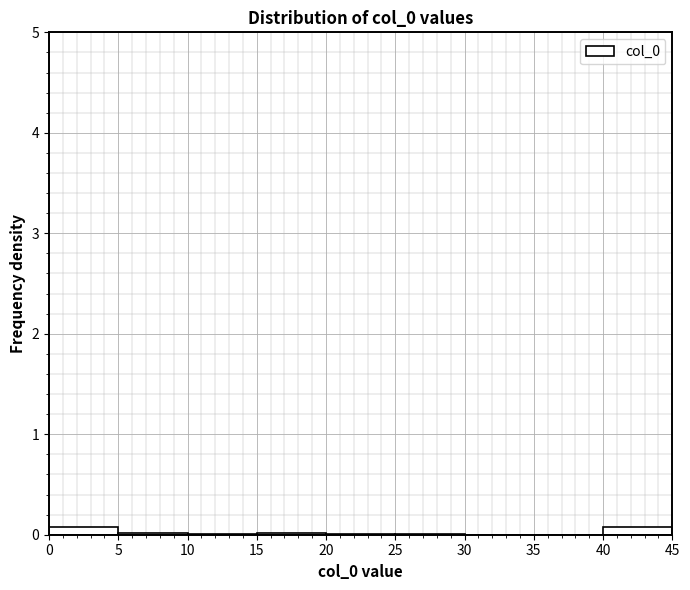

Reading left to right, transcribe this chart: for each bar, give the range it covers on the x-axis and its height. The values are not printed on the chart, so give them approximately, as read against the axis.

0 to 5: under 0.1
5 to 10: under 0.1
10 to 15: under 0.1
15 to 20: under 0.1
20 to 25: under 0.1
25 to 30: under 0.1
30 to 35: 0
35 to 40: 0
40 to 45: under 0.1